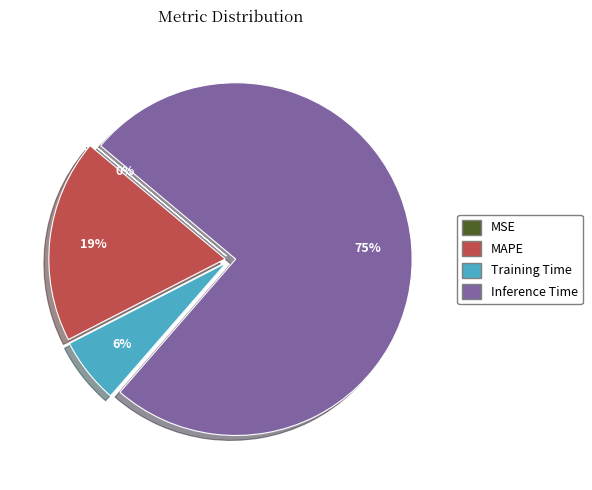

To the nearest percent, what is the difference between the largest and smallest slice percentages?

75%